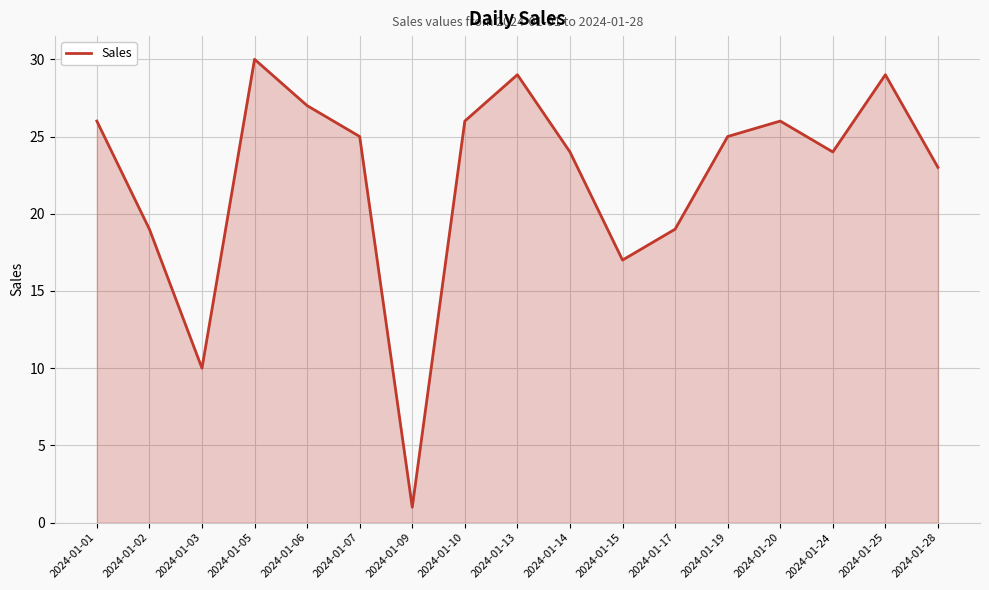

Reading left to right, what are all the values shown in this chart?

2024-01-01=26	2024-01-02=19	2024-01-03=10	2024-01-05=30	2024-01-06=27	2024-01-07=25	2024-01-09=1	2024-01-10=26	2024-01-13=29	2024-01-14=24	2024-01-15=17	2024-01-17=19	2024-01-19=25	2024-01-20=26	2024-01-24=24	2024-01-25=29	2024-01-28=23